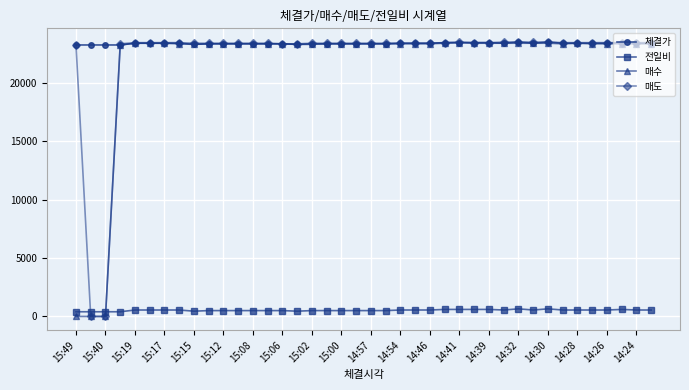

What are all the series names shown in the legend?

체결가, 전일비, 매수, 매도